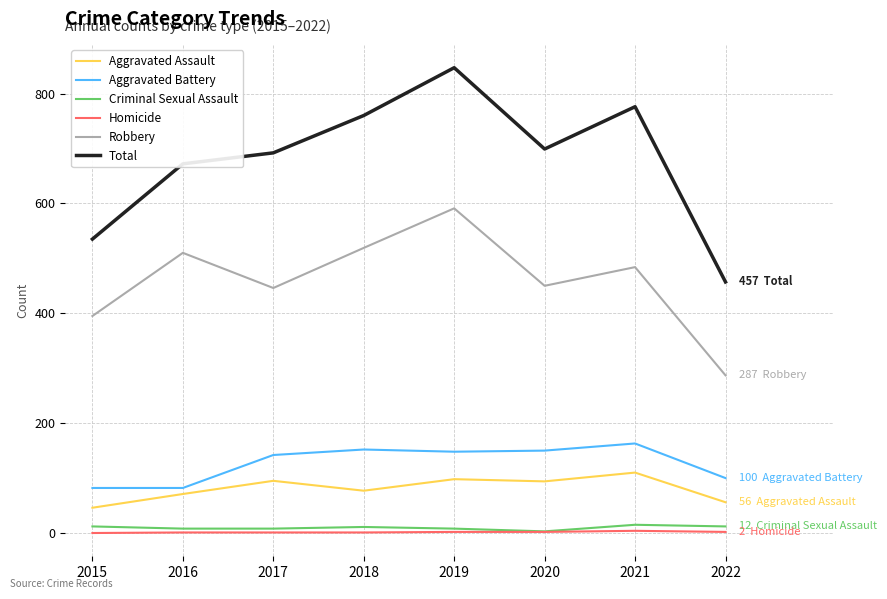

Which category has the highest value across all series?

2019